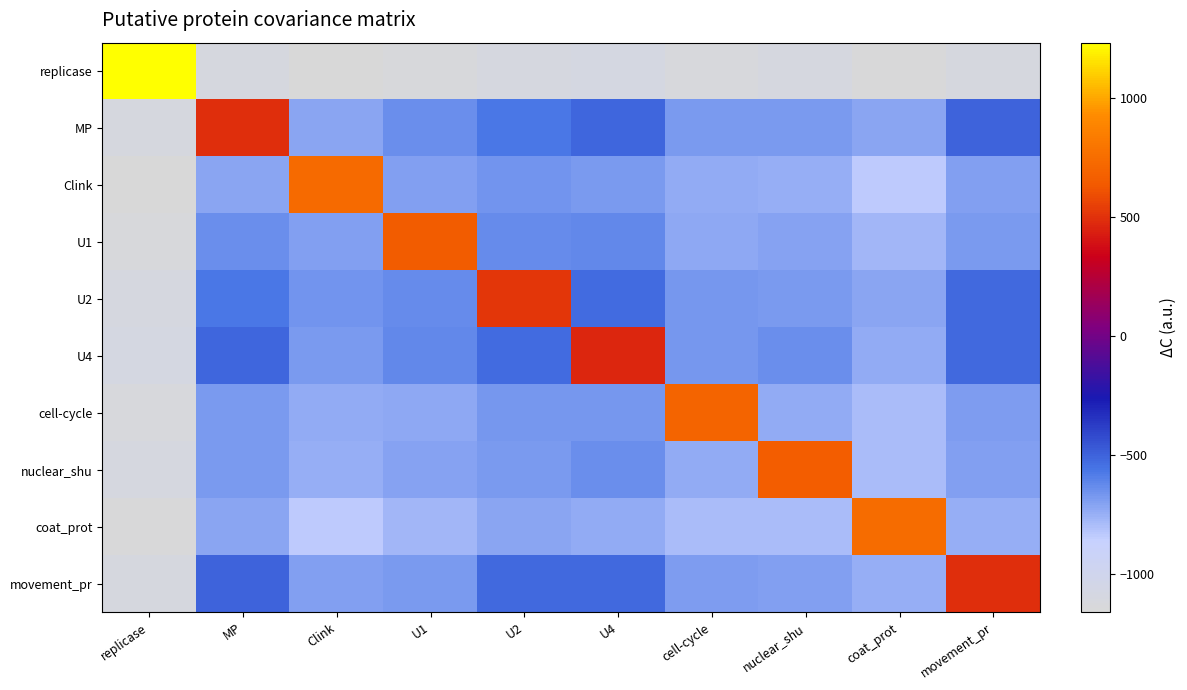

Reading right to left, list all the values displayed in this chart.

replicase: movement_pr=-1104.5	coat_prot=-1149.3	nuclear_shu=-1099.7	cell-cycle=-1123.0	U4=-1087.9	U2=-1096.5	U1=-1133.3	Clink=-1158.9	MP=-1104.4	replicase=1230.8
MP: movement_pr=-503.0	coat_prot=-716.6	nuclear_shu=-675.0	cell-cycle=-674.9	U4=-513.1	U2=-569.9	U1=-637.2	Clink=-717.4	MP=490.6	replicase=-1104.4
Clink: movement_pr=-697.8	coat_prot=-834.1	nuclear_shu=-745.3	cell-cycle=-738.5	U4=-682.1	U2=-662.4	U1=-700.4	Clink=727.3	MP=-717.4	replicase=-1158.9
U1: movement_pr=-680.9	coat_prot=-769.2	nuclear_shu=-710.7	cell-cycle=-728.6	U4=-621.1	U2=-634.4	U1=645.6	Clink=-700.4	MP=-637.2	replicase=-1133.3
U2: movement_pr=-523.9	coat_prot=-714.5	nuclear_shu=-679.6	cell-cycle=-668.4	U4=-532.7	U2=520.7	U1=-634.4	Clink=-662.4	MP=-569.9	replicase=-1096.5
U4: movement_pr=-520.1	coat_prot=-732.0	nuclear_shu=-642.0	cell-cycle=-664.5	U4=456.2	U2=-532.7	U1=-621.1	Clink=-682.1	MP=-513.1	replicase=-1087.9
cell-cycle: movement_pr=-687.5	coat_prot=-792.6	nuclear_shu=-731.2	cell-cycle=692.9	U4=-664.5	U2=-668.4	U1=-728.6	Clink=-738.5	MP=-674.9	replicase=-1123.0
nuclear_shu: movement_pr=-694.7	coat_prot=-786.8	nuclear_shu=658.5	cell-cycle=-731.2	U4=-642.0	U2=-679.6	U1=-710.7	Clink=-745.3	MP=-675.0	replicase=-1099.7
coat_prot: movement_pr=-745.0	coat_prot=740.2	nuclear_shu=-786.8	cell-cycle=-792.6	U4=-732.0	U2=-714.5	U1=-769.2	Clink=-834.1	MP=-716.6	replicase=-1149.3
movement_pr: movement_pr=485.7	coat_prot=-745.0	nuclear_shu=-694.7	cell-cycle=-687.5	U4=-520.1	U2=-523.9	U1=-680.9	Clink=-697.8	MP=-503.0	replicase=-1104.5